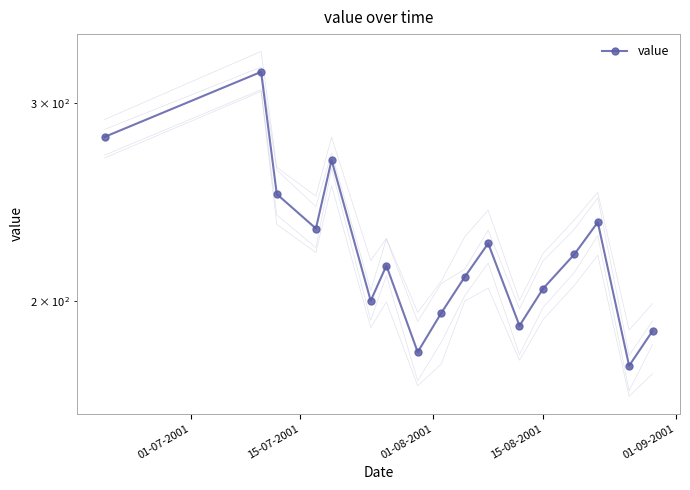

How many categories are shown in the chart?

17